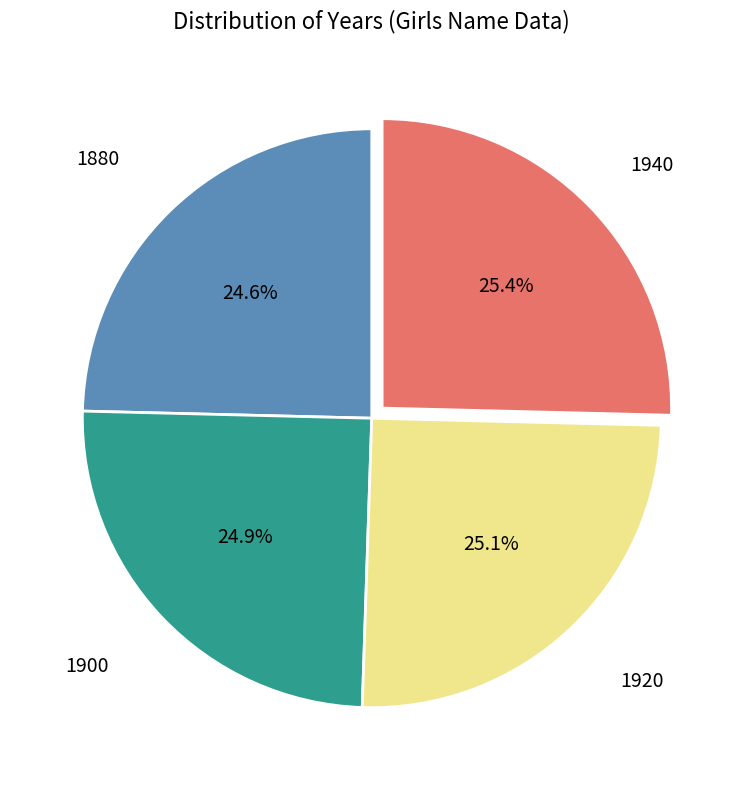

Is there a majority slice in this chart?

No